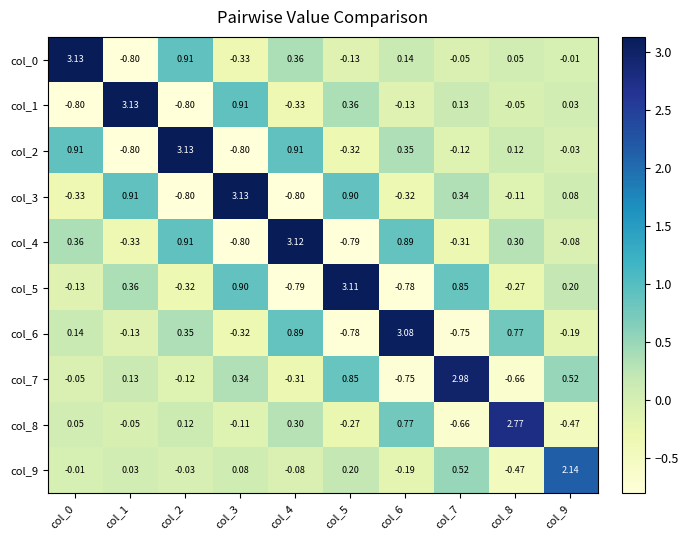

Is the value of col_9 at col_2 greater than the value of col_1 at col_3?

No